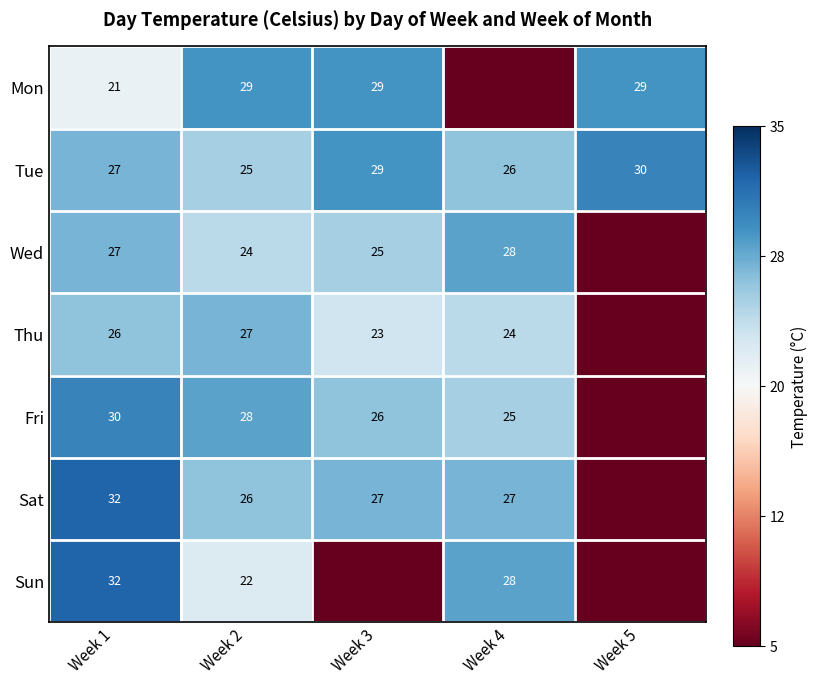

Is the value of Thu at Week 3 greater than the value of Fri at Week 1?

No